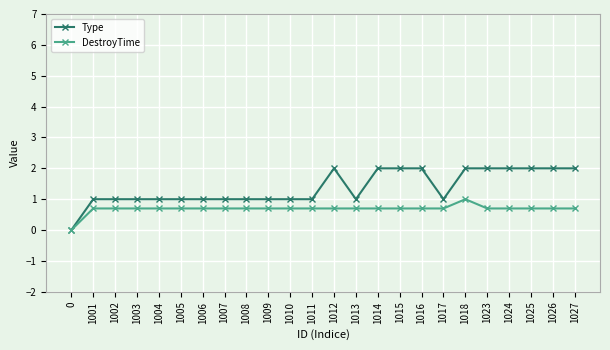

Count the number of categories in the chart.

24